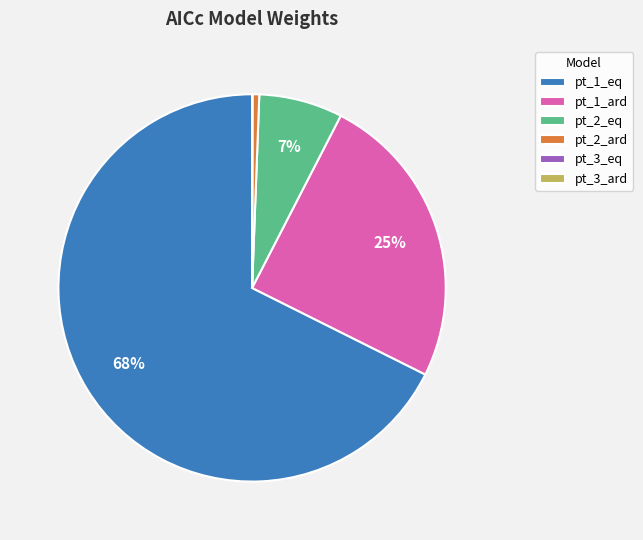

Is the sum of pt_2_eq and pt_1_ard greater than half?

No